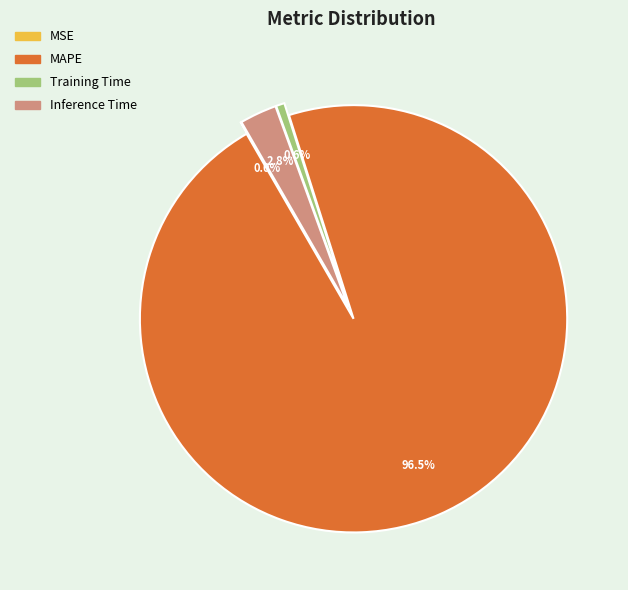

To the nearest percent, what is the difference between the largest and smallest slice percentages?

97%